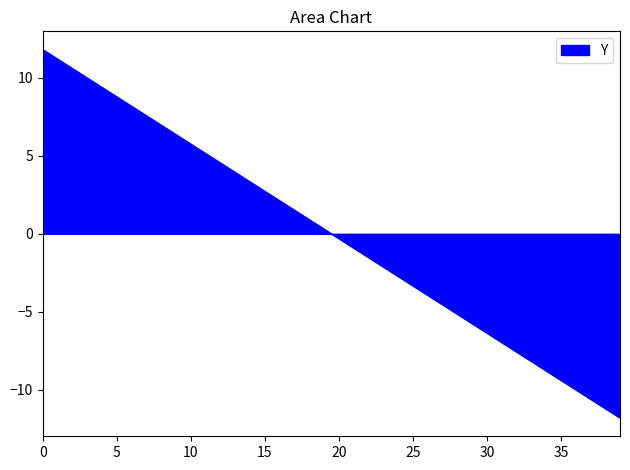

What is the greatest value displayed?

11.8